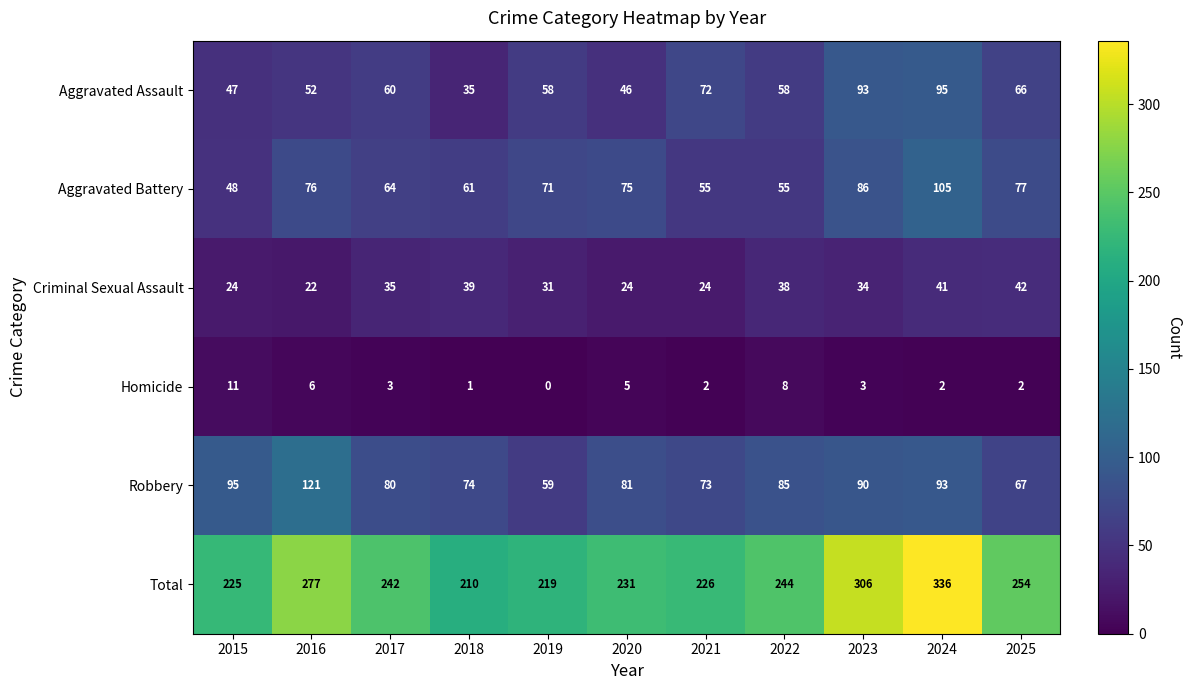

How many distinct data groups are displayed?

6